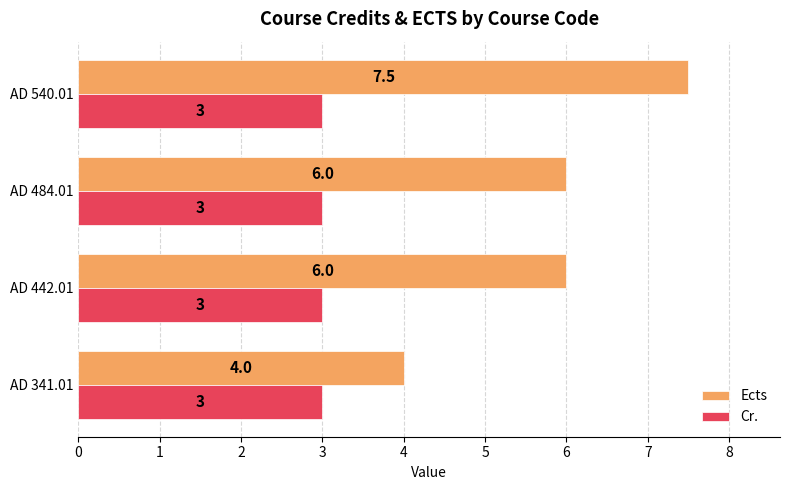

Which series has the widest spread of values?

Ects